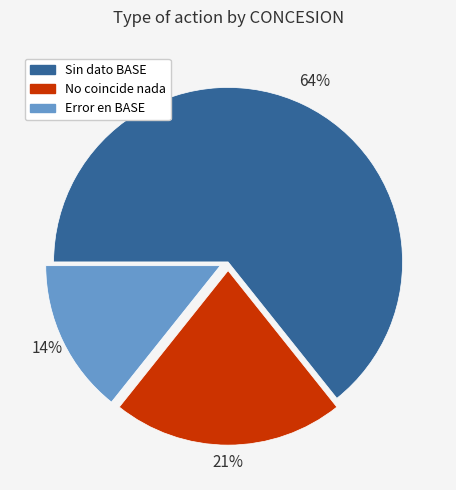

Which slice is the largest?

Sin dato BASE